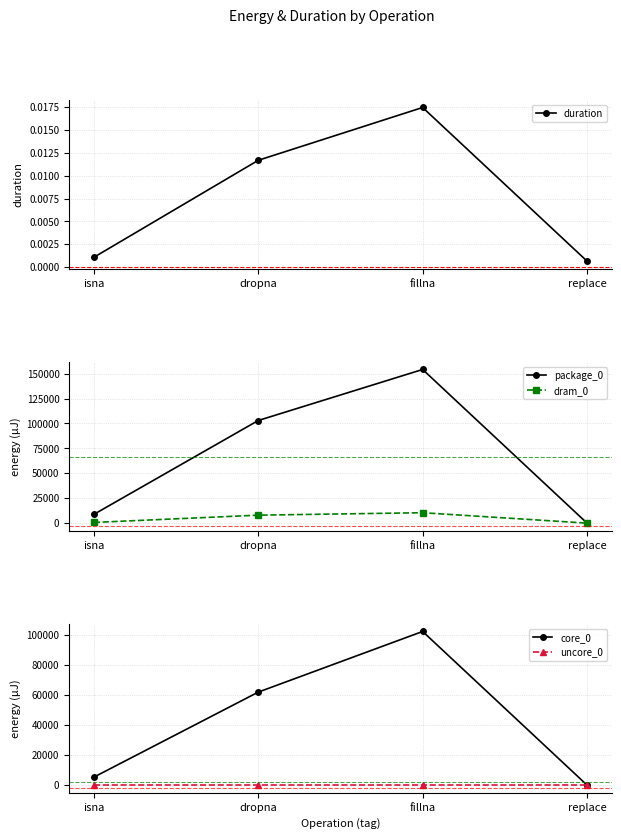

At which category does package_0 reach its first local peak?

fillna